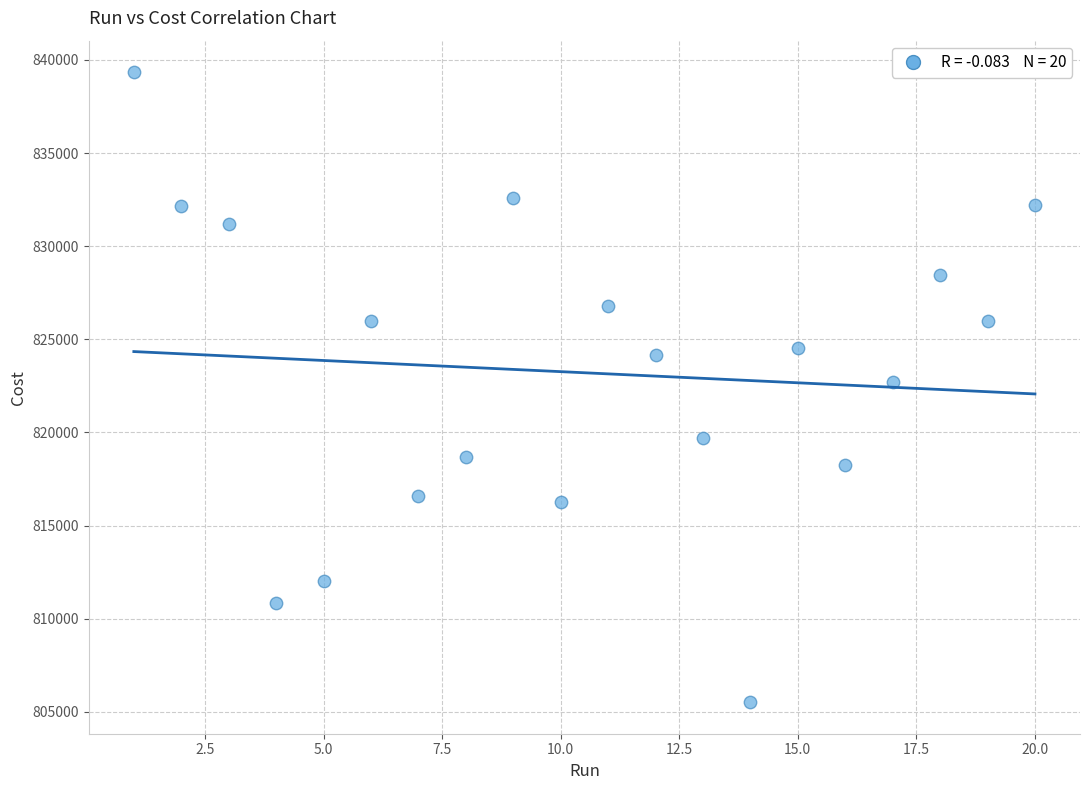

What is the range of X values (max minus min)?

19.0